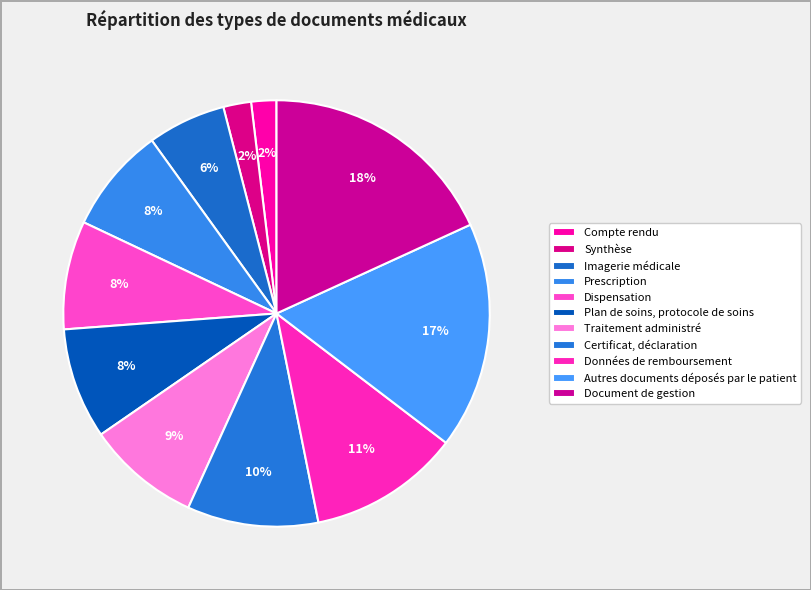

How many slices are in this pie chart?

11